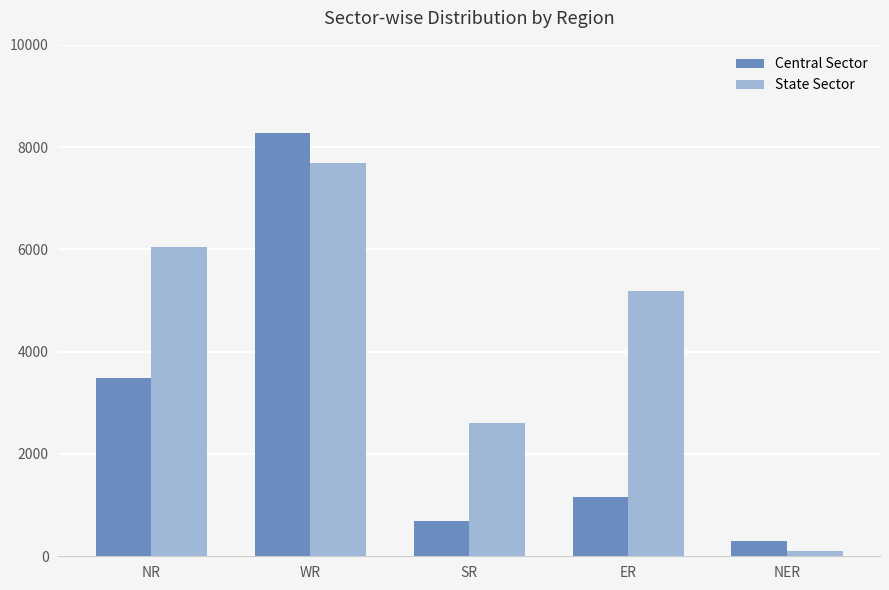

True or false: State Sector has a value of 2059 at ER.

False